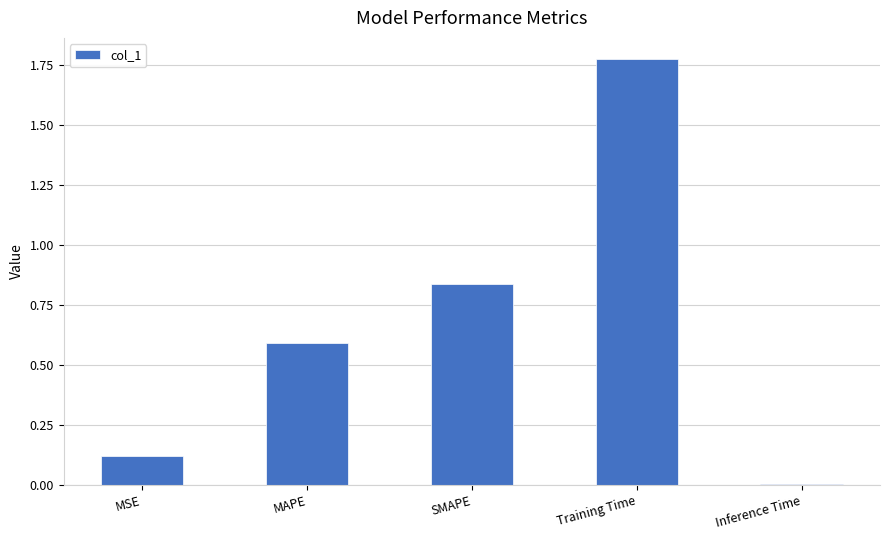

What is the label of the 5th bar from the left?

Inference Time